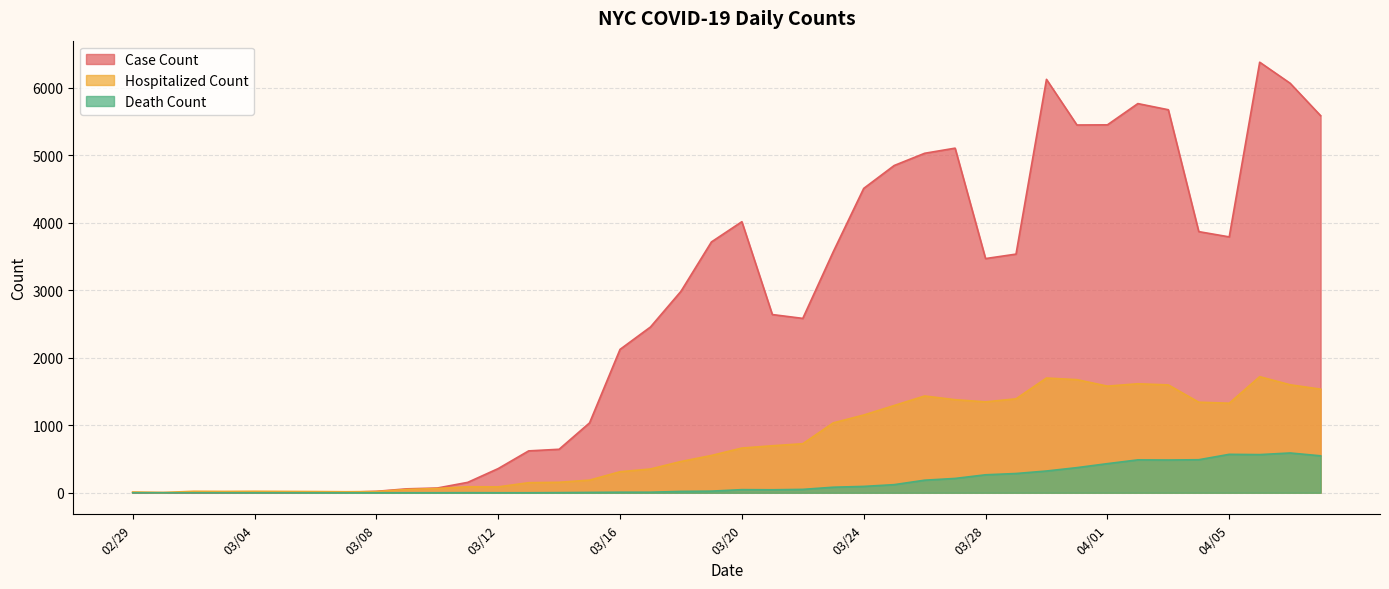

What is the greatest value displayed?

6376